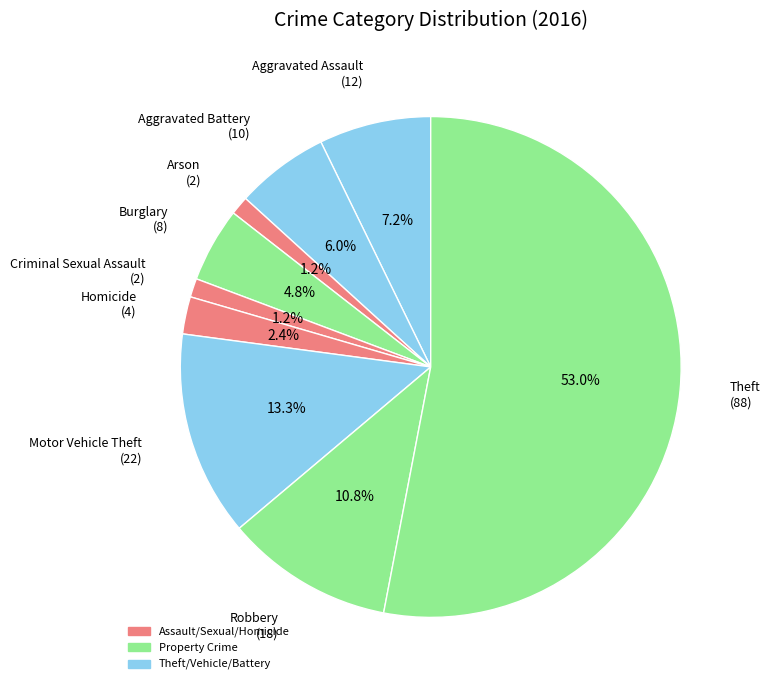

How many slices are in this pie chart?

9